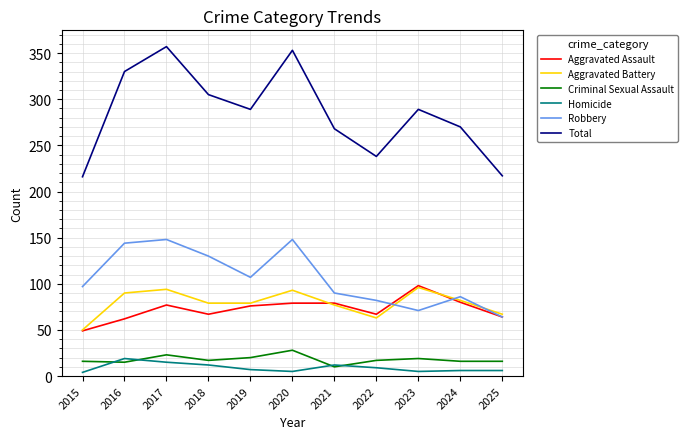

Which series changed the most between 2018 and 2021?

Robbery